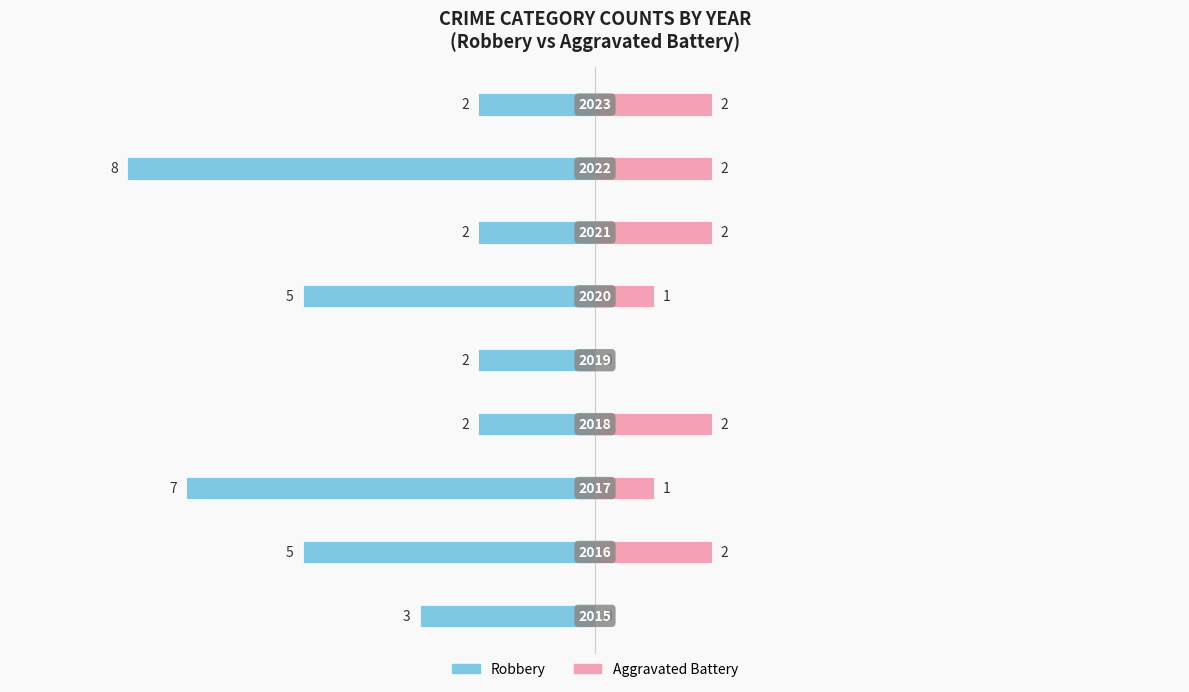

What are all the series names shown in the legend?

Robbery, Aggravated Battery